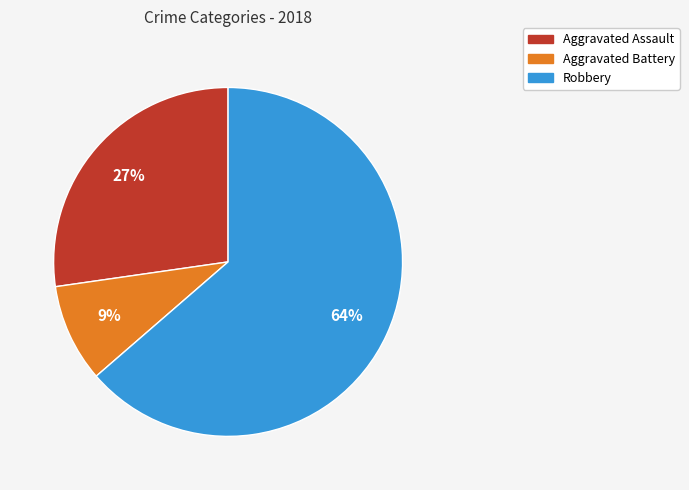

Is there a majority slice in this chart?

Yes